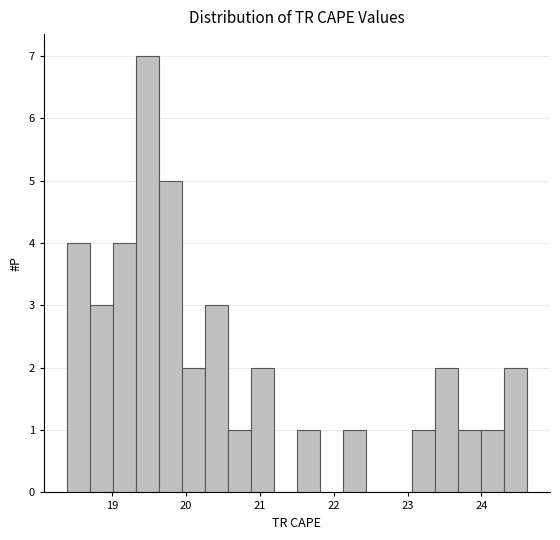

Around what value on the x-axis is the tallest bar? Give the approximate position of its centre, as read against the axis.

19.5